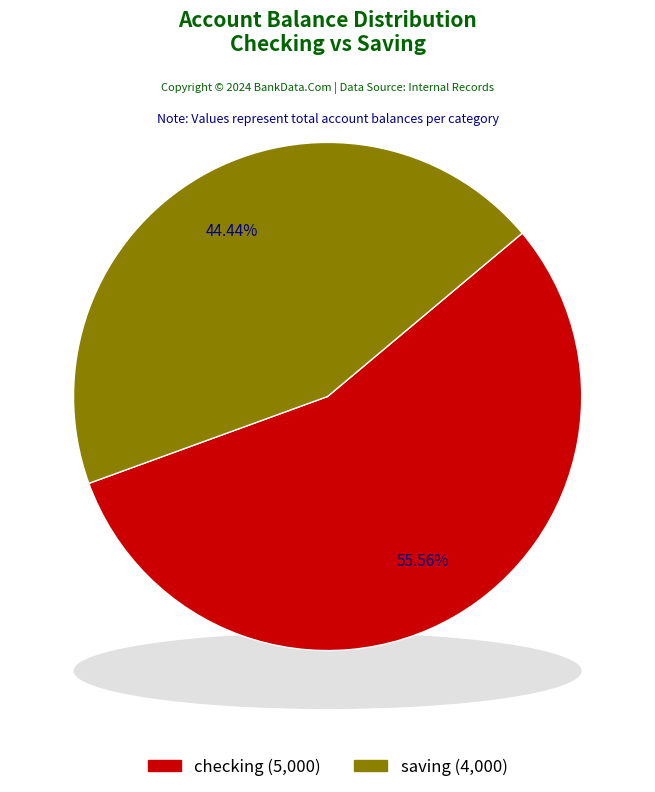

True or false: checking accounts for 47% of the total.

False